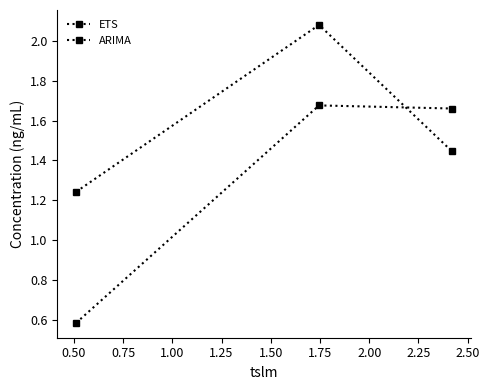

Which series has the largest total across all categories?

ETS